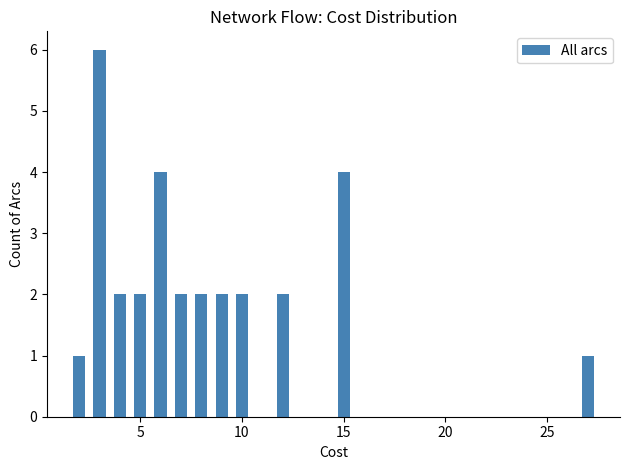

What is the value of the 8th bar from the left?

2